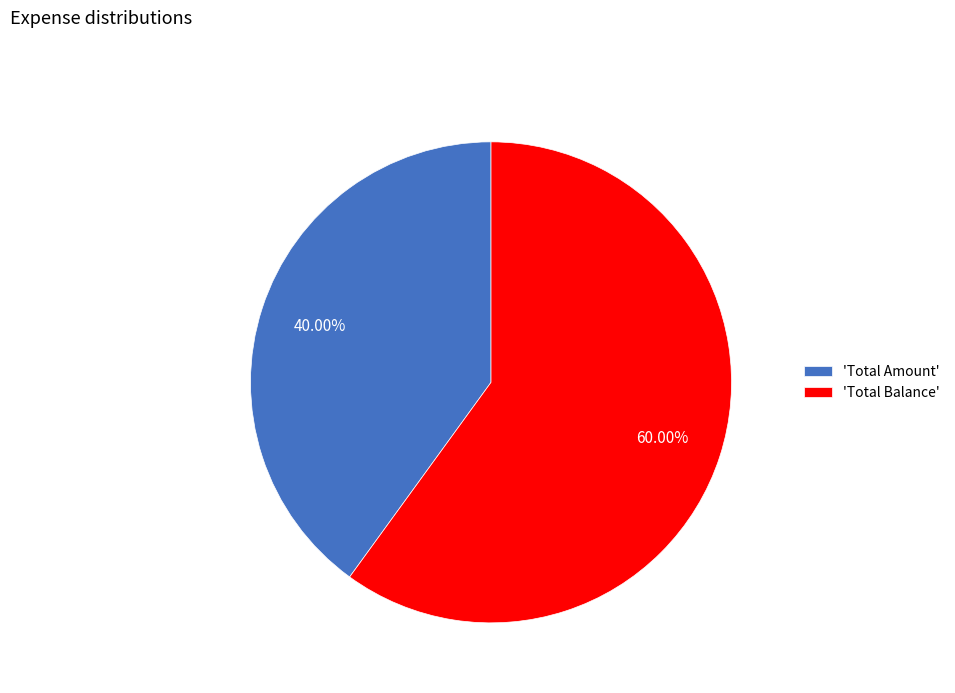

Does 'Total Balance' account for over 50% of the chart?

Yes